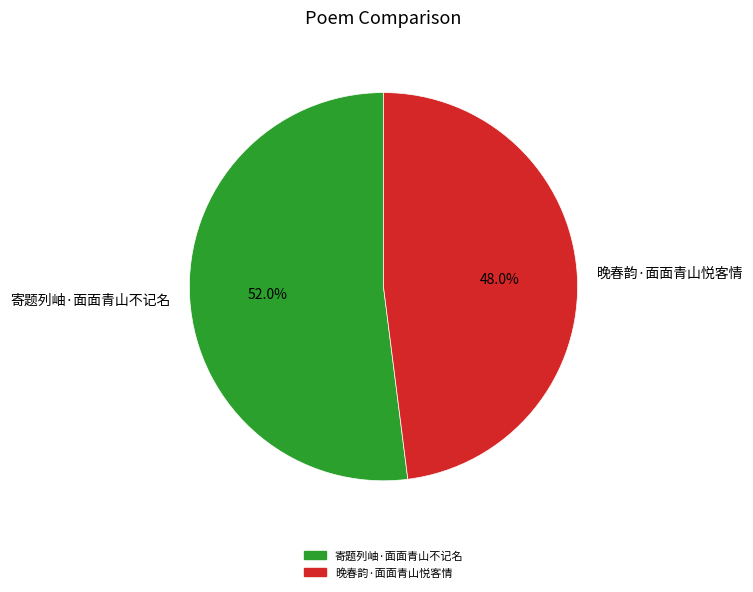

The 寄题列岫·面面青山不记名 slice represents 39% of the pie. True or false?

False